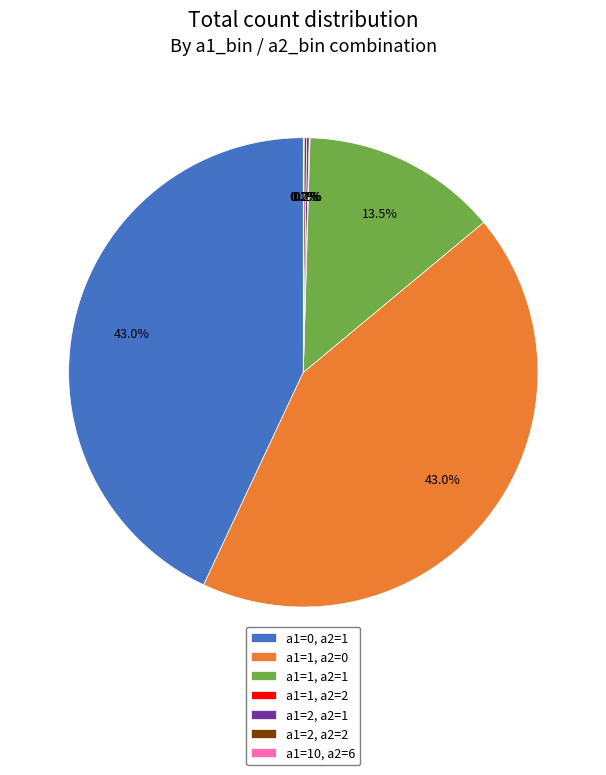

Combined, do a1=1, a2=1 and a1=0, a2=1 account for over 50%?

Yes